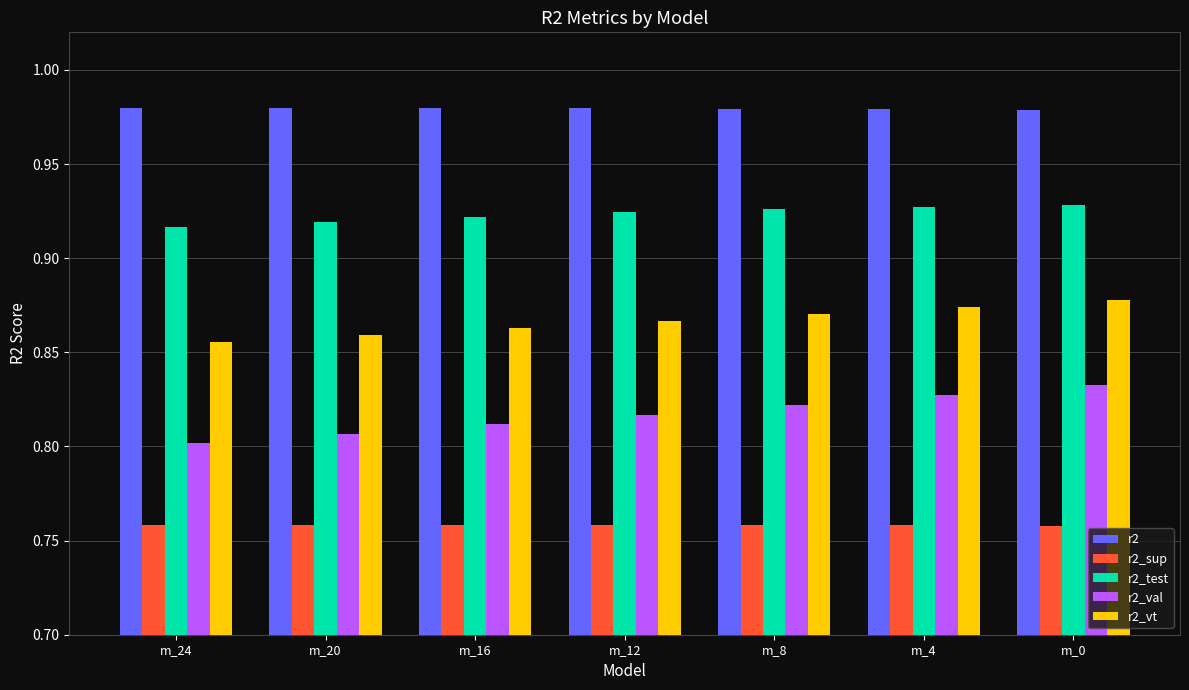

True or false: r2_sup has a value of 0.8 at m_20.

True